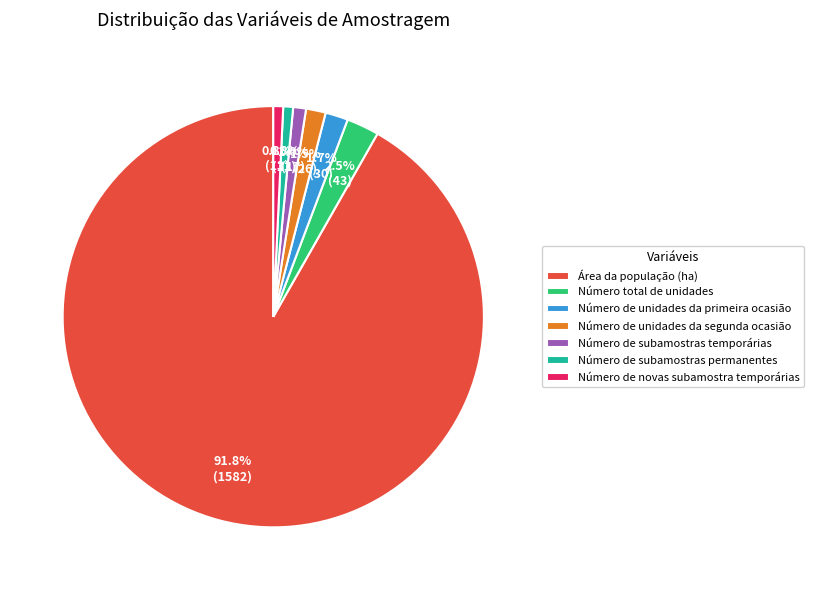

Approximately how many times larger is the value at Número de novas subamostra temporárias compared to Número de subamostras temporárias?

0.8